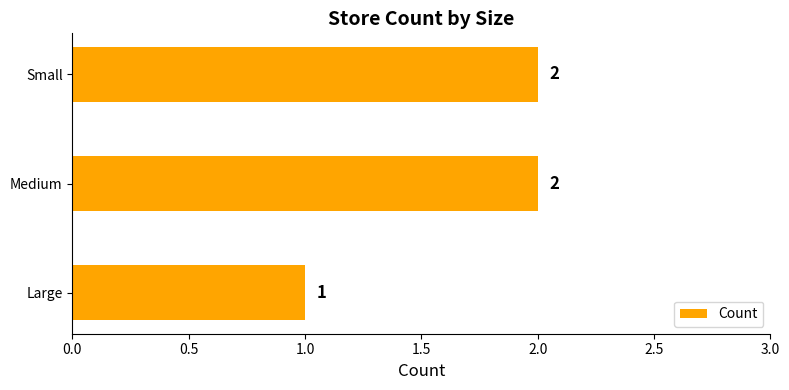

What is the change in value from Large to Small?

+1